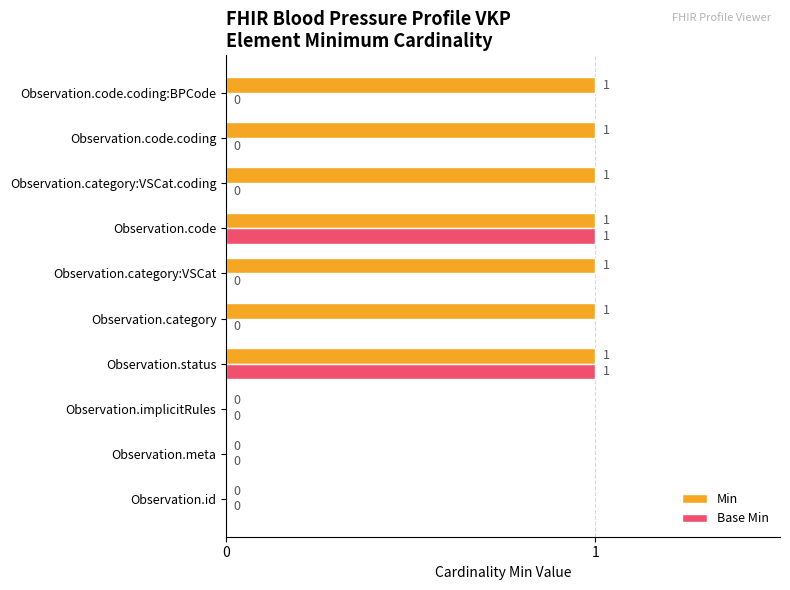

What is the sum of all Min values?

7